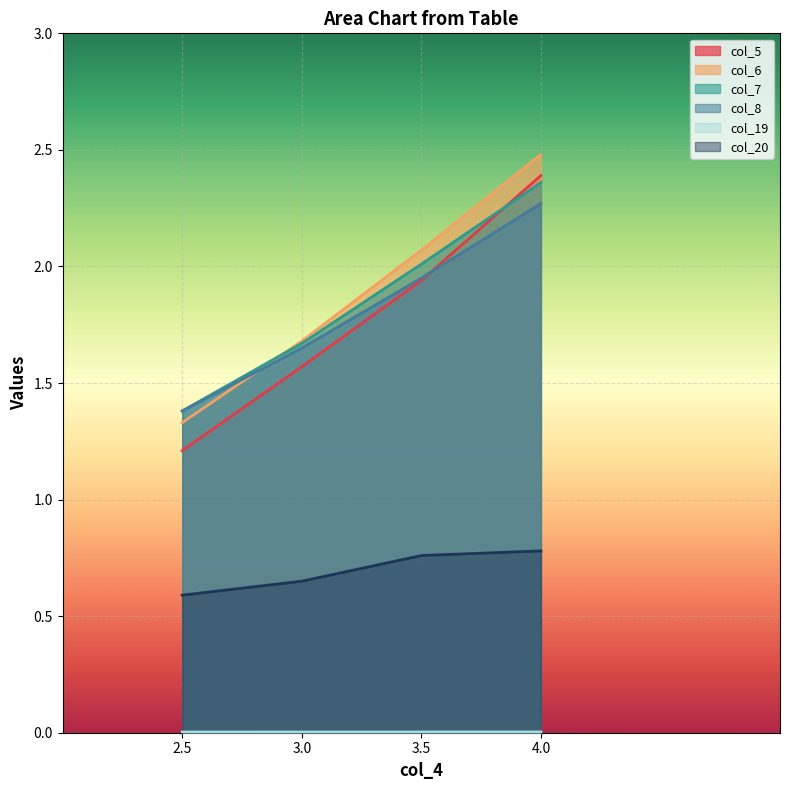

What is the difference between the maximum and second lowest values in the col_5 series?

0.8